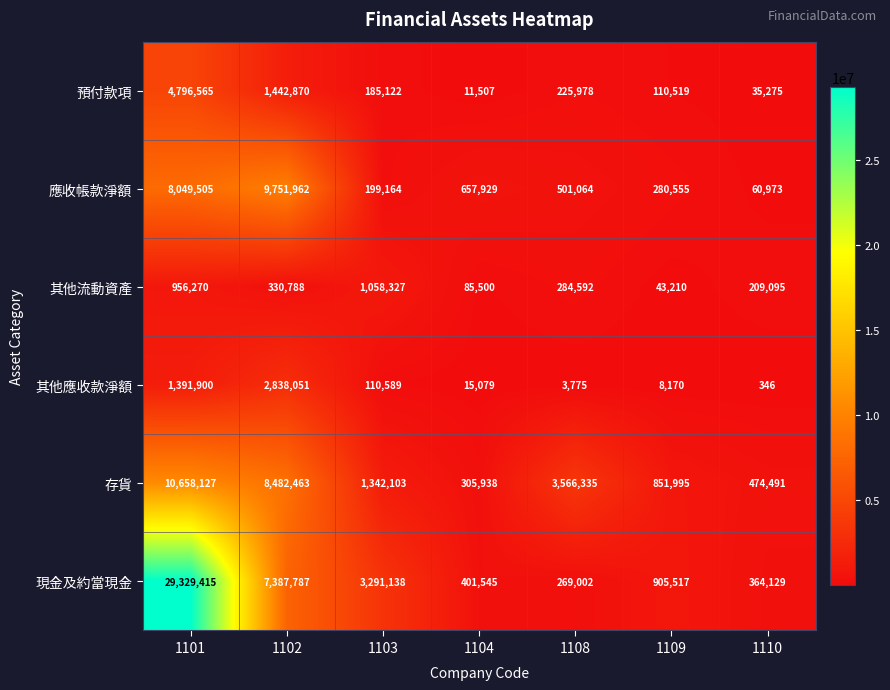

True or false: 其他應收款淨額 has a value of 1730746 at 1102.

False